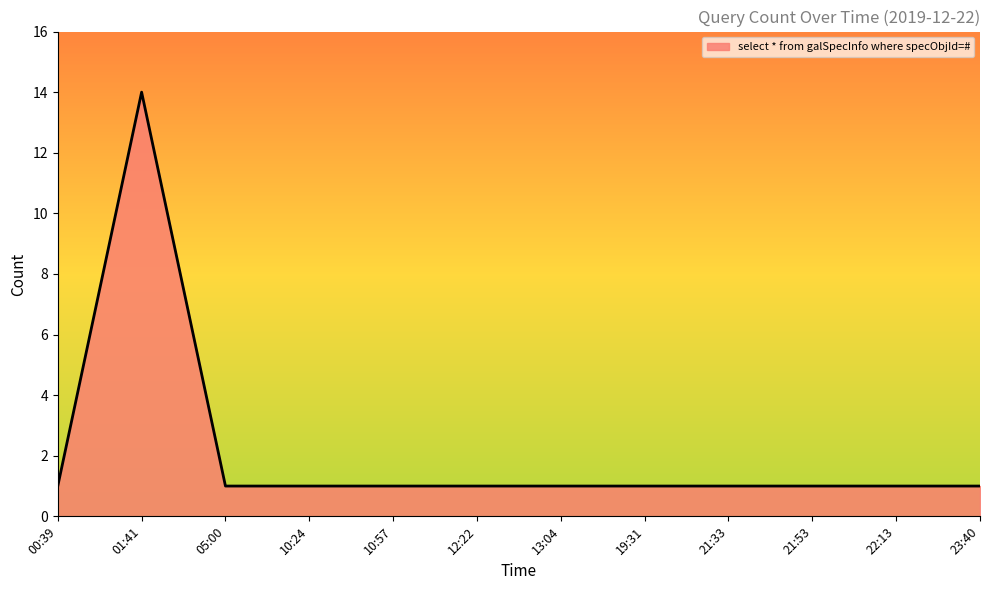

How many lines are shown in the chart?

1